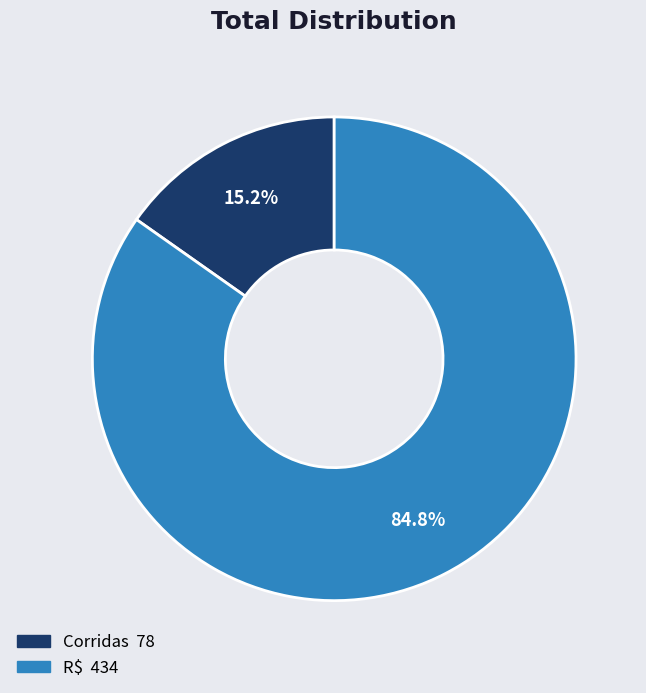

What is the smallest slice in the pie chart?

Corridas